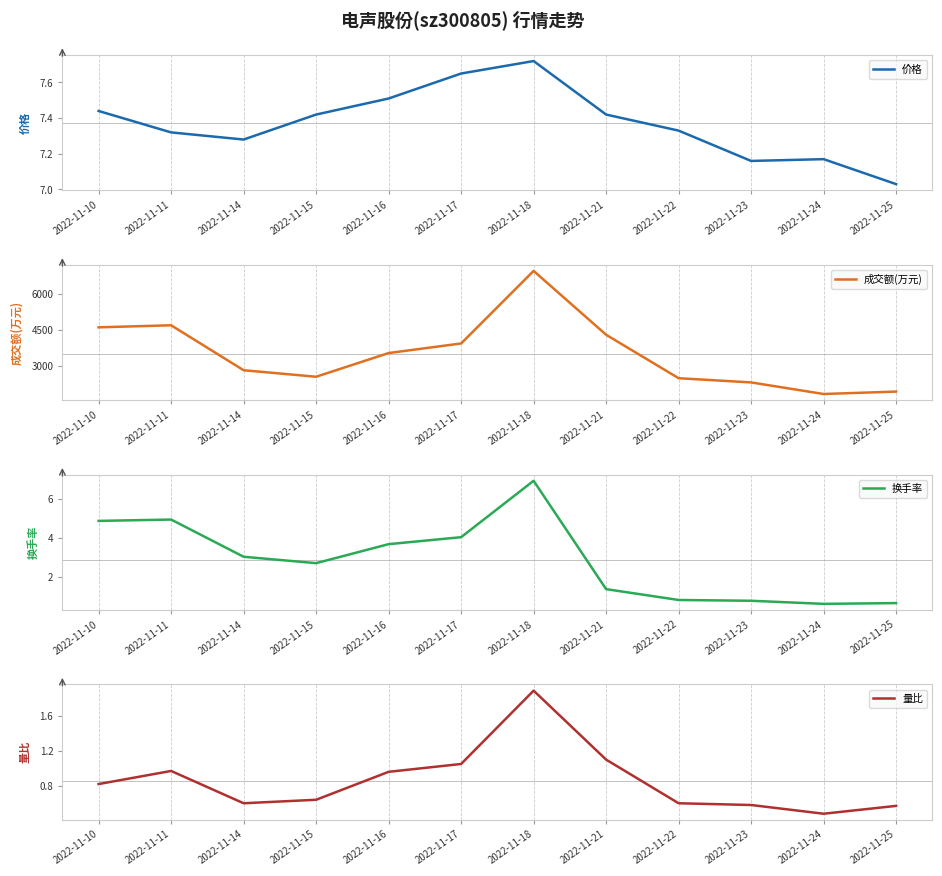

How many series are shown in this chart?

4